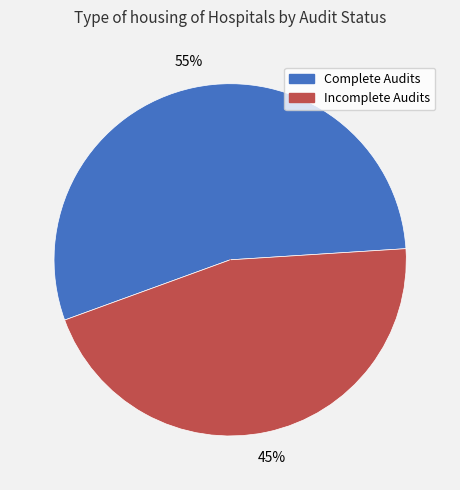

Does any single category account for the majority?

Yes